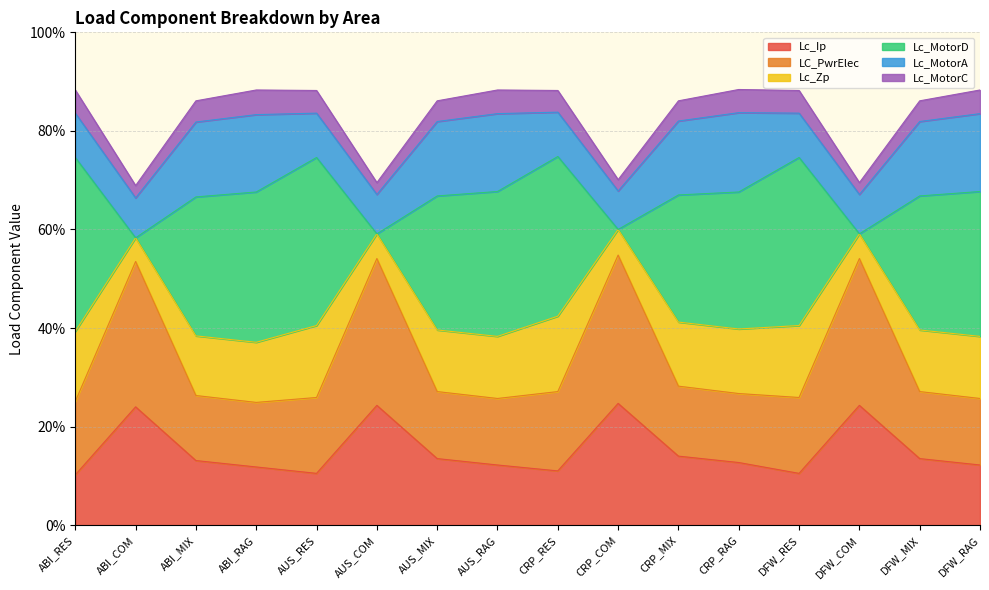

What are all the series names shown in the legend?

Lc_Ip, LC_PwrElec, Lc_Zp, Lc_MotorD, Lc_MotorA, Lc_MotorC